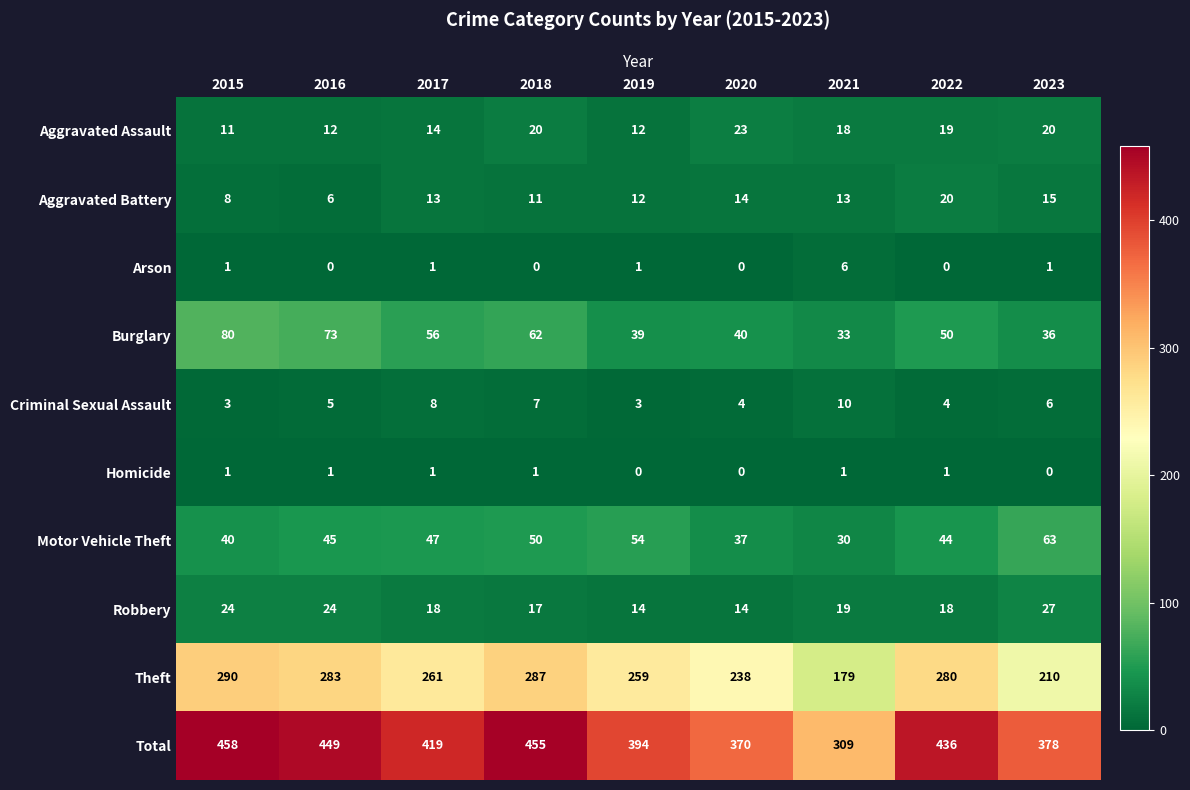

Which series has the largest range (max minus min)?

Total